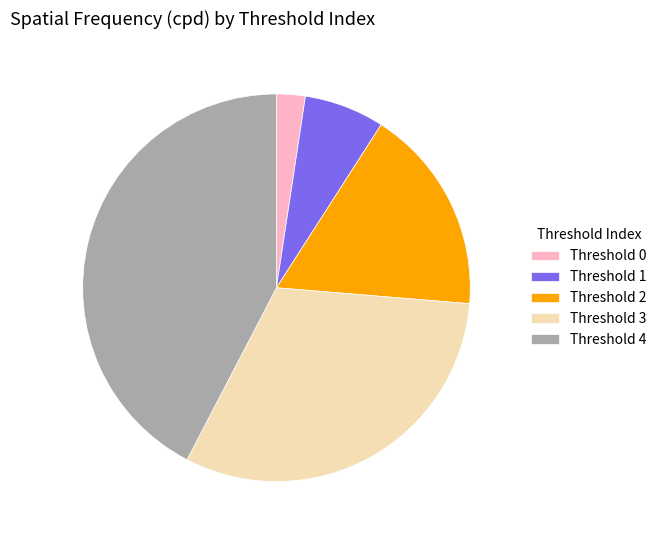

Rank the categories by value from lowest to highest.

Threshold 0, Threshold 1, Threshold 2, Threshold 3, Threshold 4